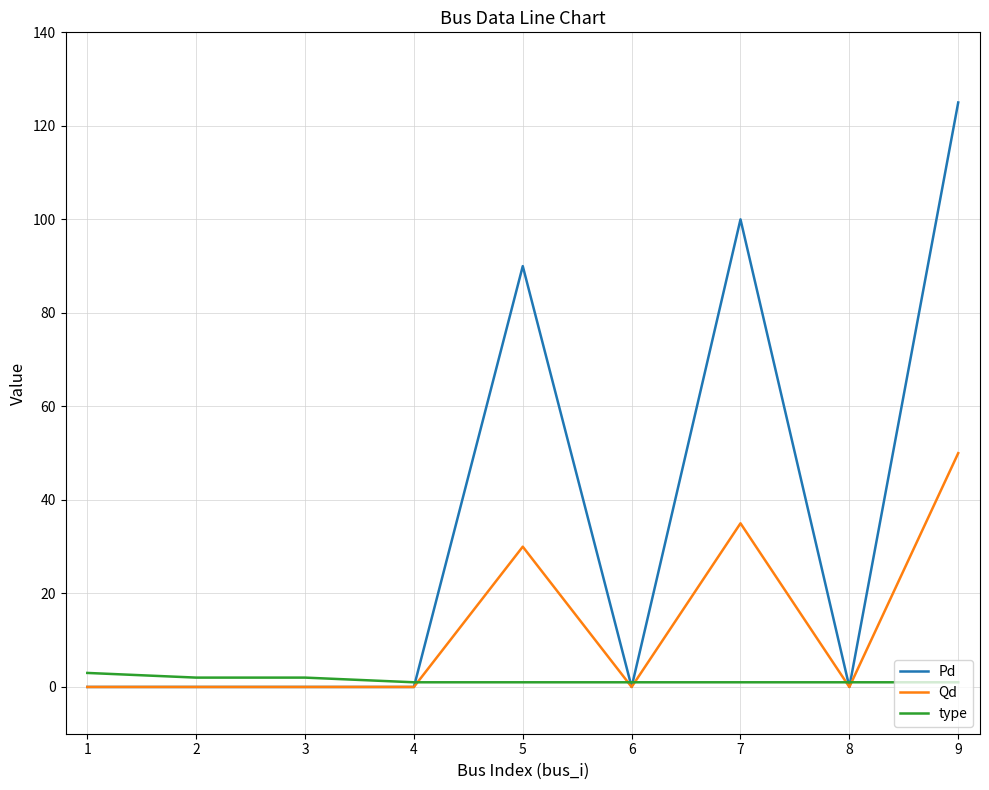

Is it true that type equals 1 at 6?

True